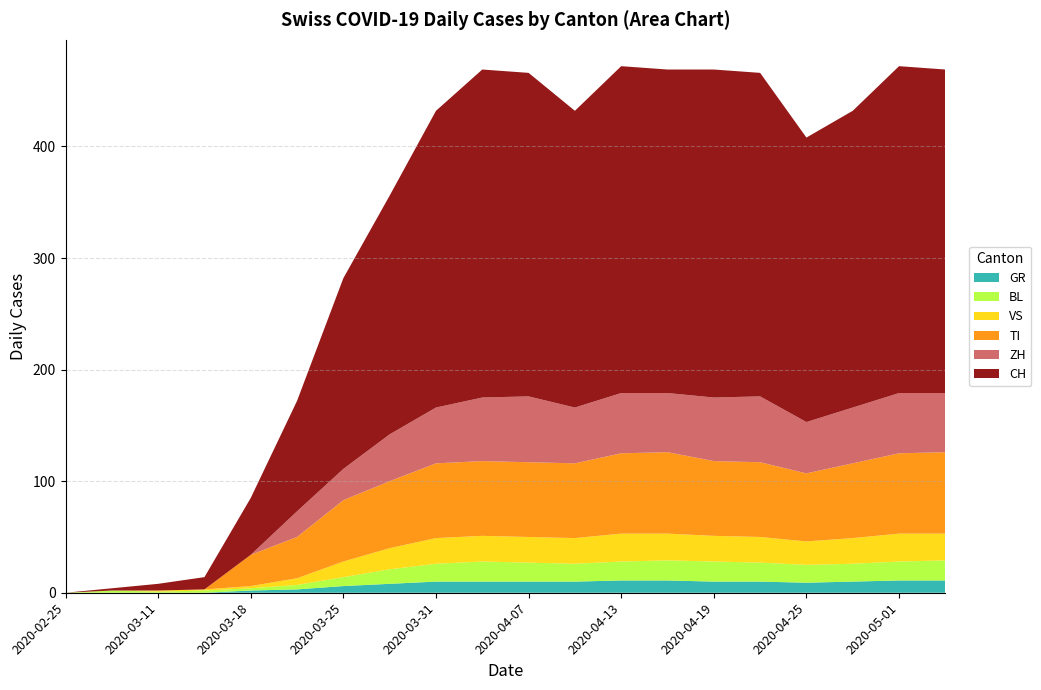

What is the maximum value for GR?

11